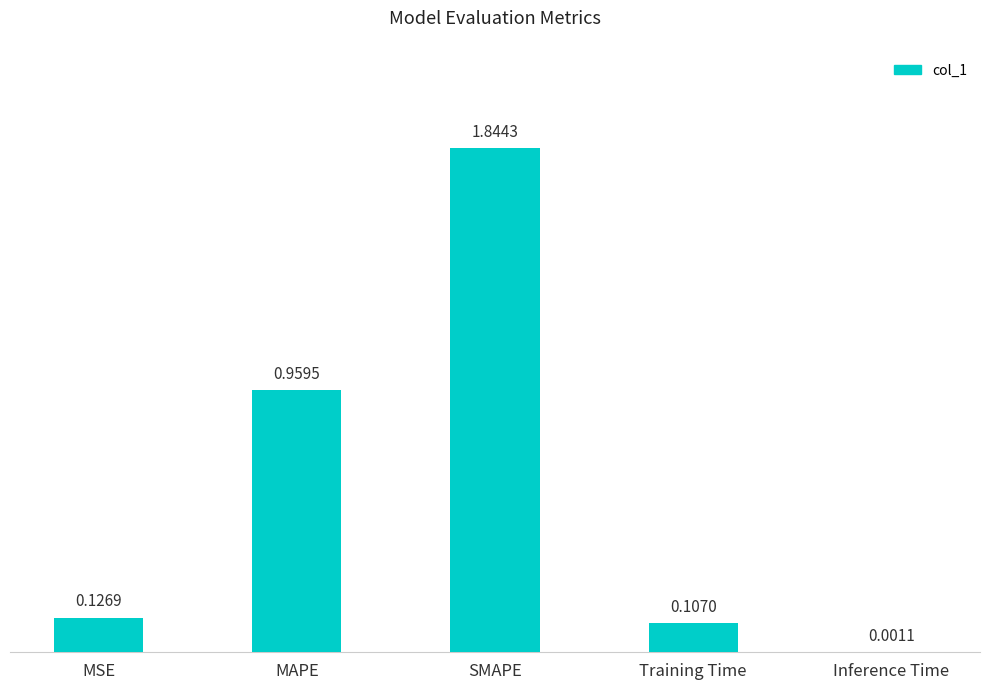

What is the change in value from SMAPE to Training Time?

-1.7